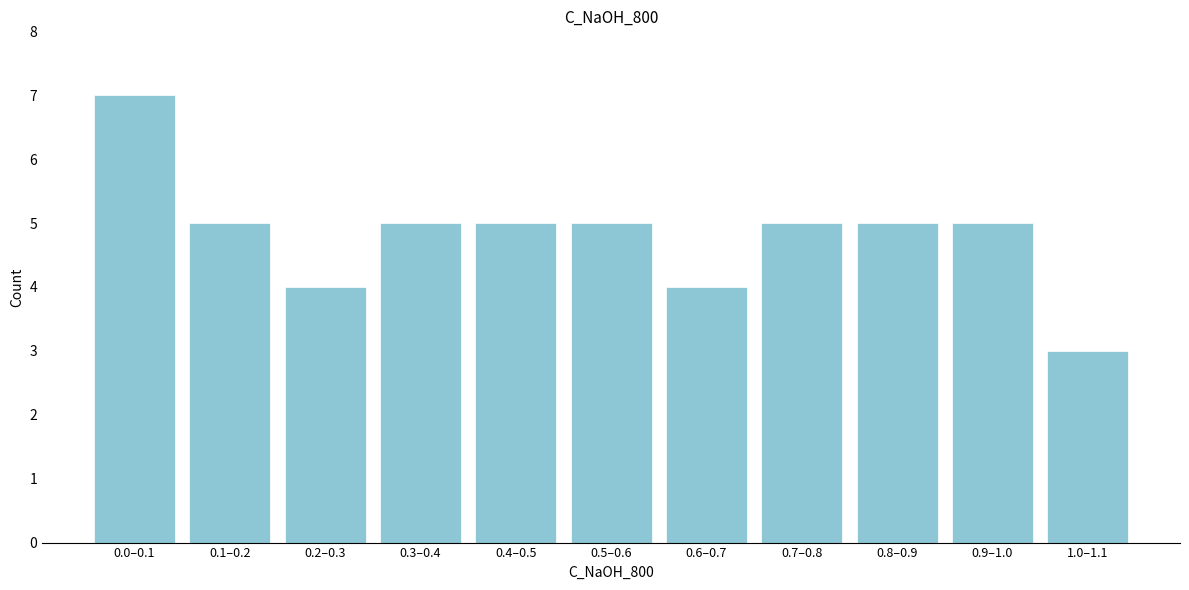

Reading left to right, extract all data points from this chart.

7	5	4	5	5	5	4	5	5	5	3